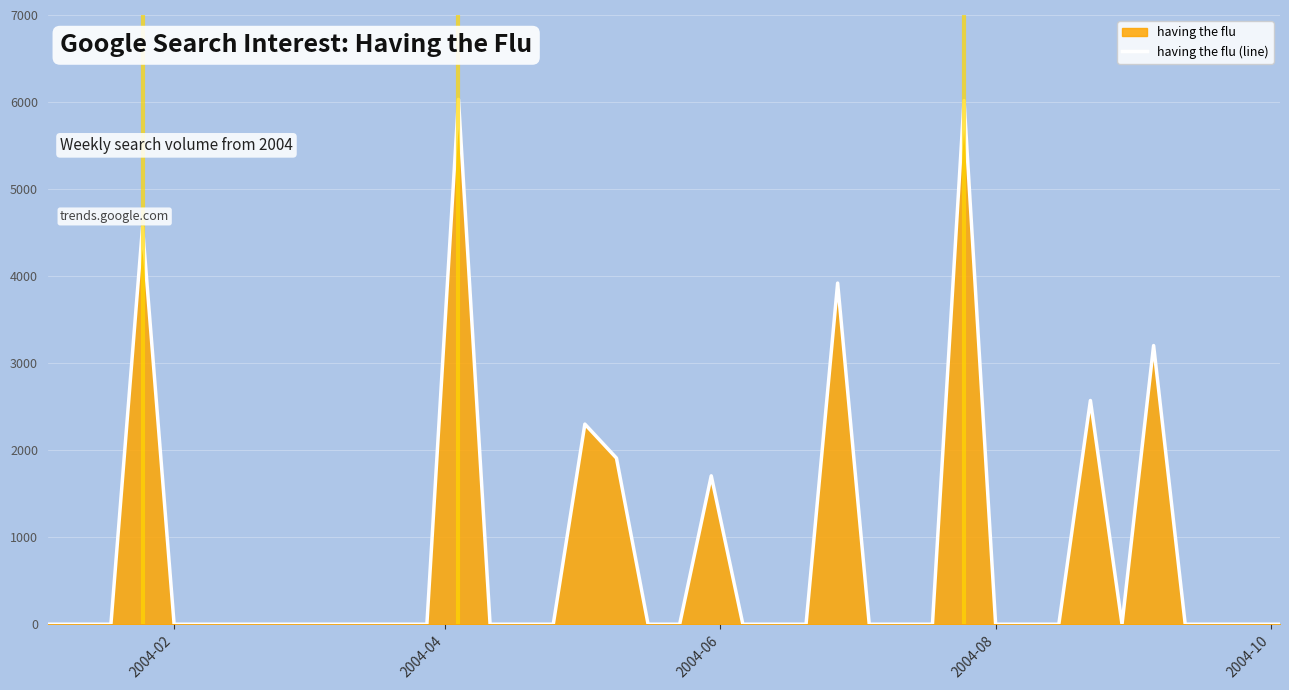

What is the greatest value displayed?

6029.9